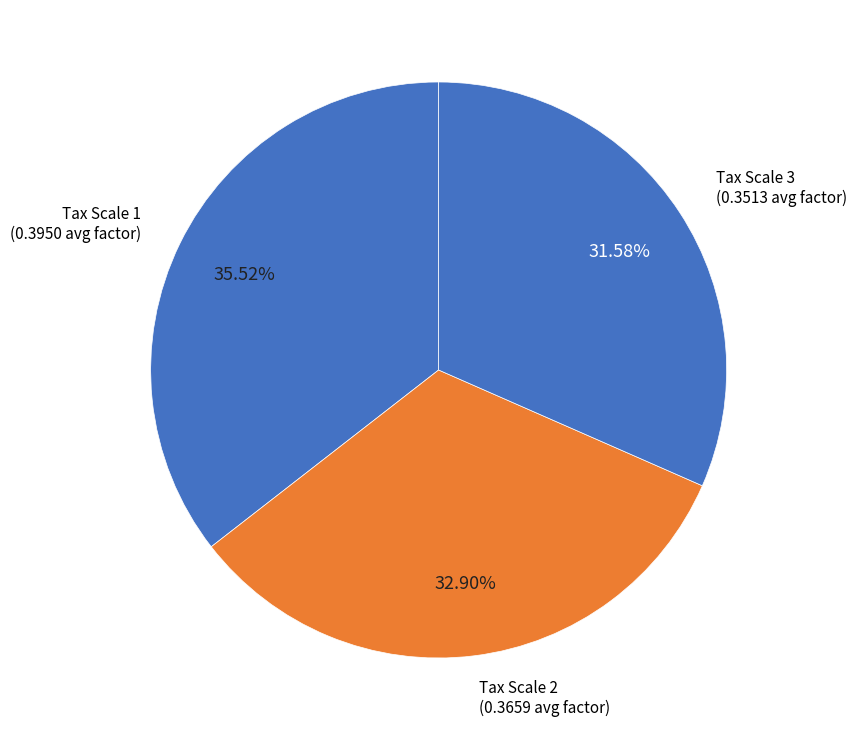

What percentage is NOT represented by Tax Scale 1?

64.5%